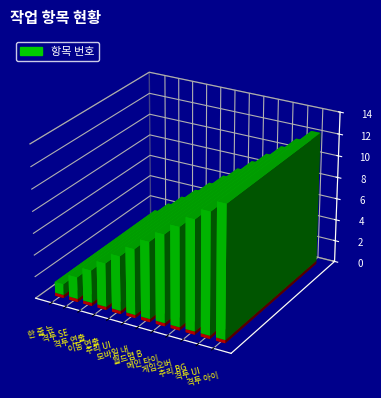

Reading left to right, extract all data points from this chart.

한 줄 뉴스 구현=1	격투 SE 추가=2	격투 연출=3	이동 연출=4	추리 UI 폴리싱=5	모바일 내 게임 아이콘=6	월드맵 BGM=7	메인 타이틀 BGM=8	게임오버 BGM=9	추리 BGM=10	격투 UI=11	격투 아이콘 추가=12